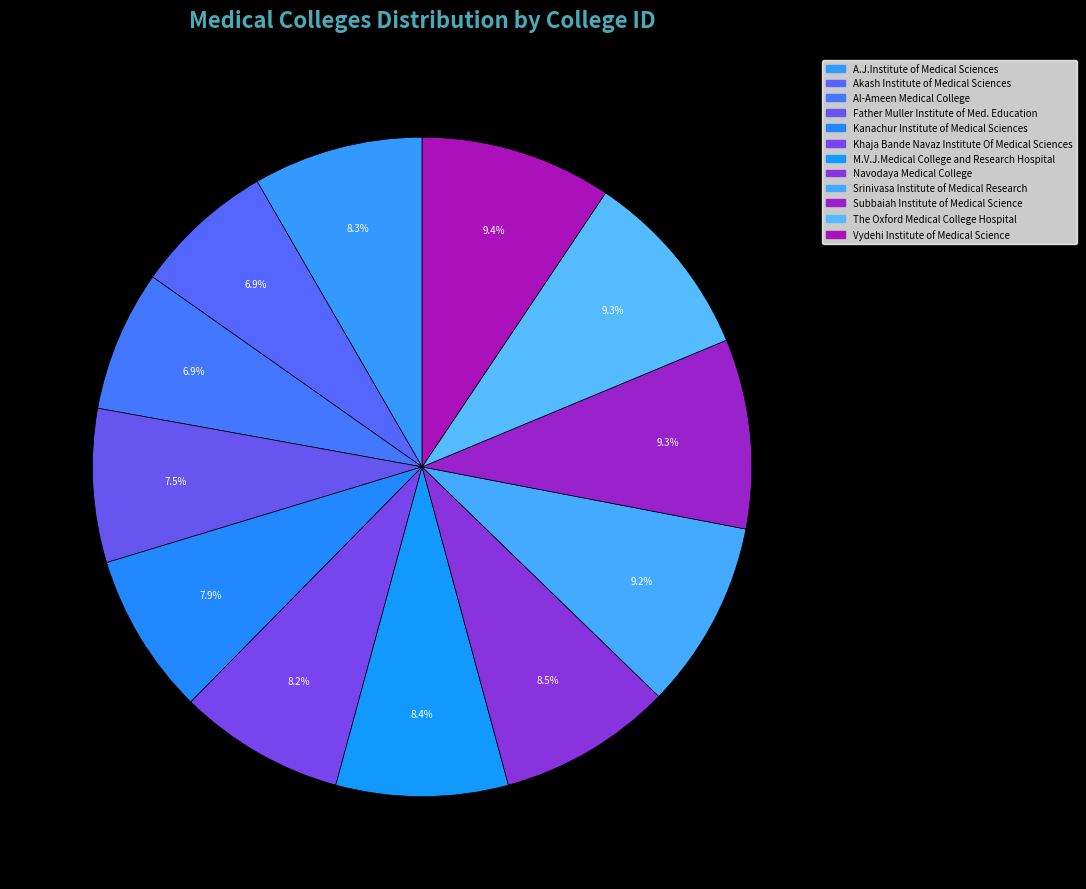

Does Khaja Bande Navaz Institute Of Medical Sciences account for over 50% of the chart?

No